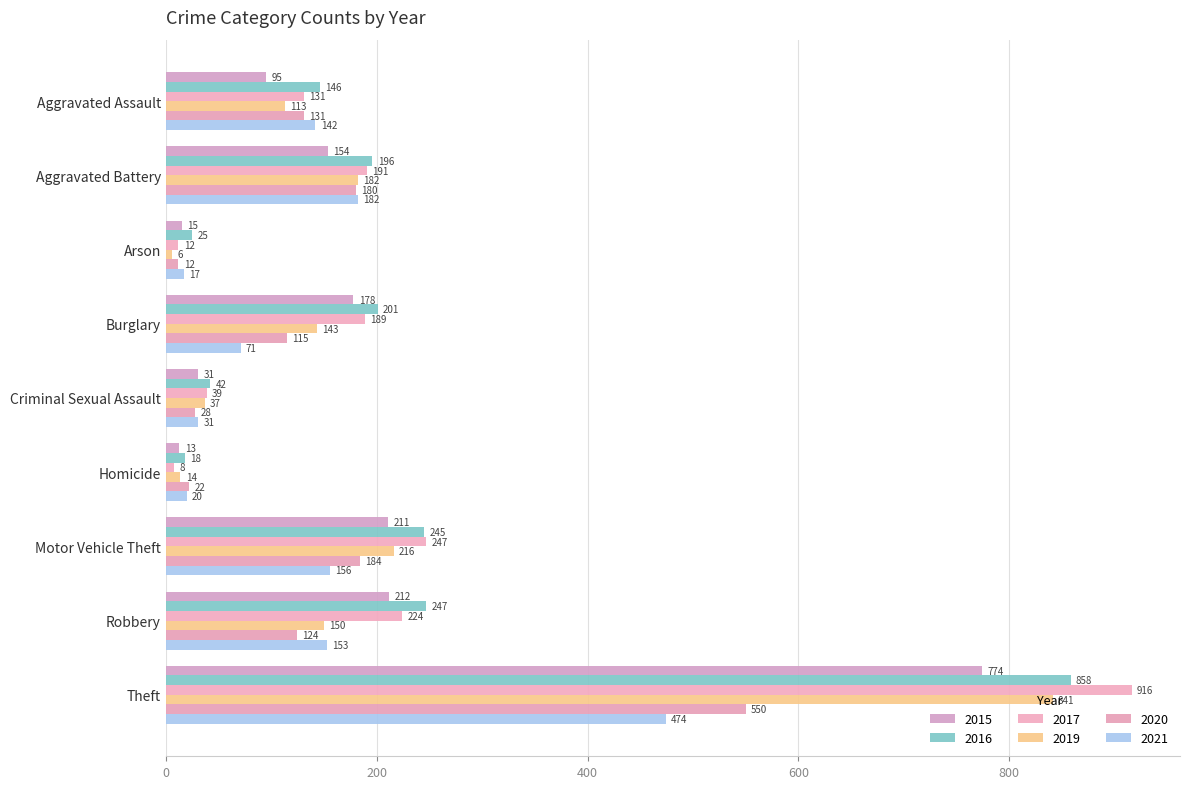

Reading right to left, what are all the values shown in this chart?

2015: Theft=774	Robbery=212	Motor Vehicle Theft=211	Homicide=13	Criminal Sexual Assault=31	Burglary=178	Arson=15	Aggravated Battery=154	Aggravated Assault=95
2016: Theft=858	Robbery=247	Motor Vehicle Theft=245	Homicide=18	Criminal Sexual Assault=42	Burglary=201	Arson=25	Aggravated Battery=196	Aggravated Assault=146
2017: Theft=916	Robbery=224	Motor Vehicle Theft=247	Homicide=8	Criminal Sexual Assault=39	Burglary=189	Arson=12	Aggravated Battery=191	Aggravated Assault=131
2019: Theft=841	Robbery=150	Motor Vehicle Theft=216	Homicide=14	Criminal Sexual Assault=37	Burglary=143	Arson=6	Aggravated Battery=182	Aggravated Assault=113
2020: Theft=550	Robbery=124	Motor Vehicle Theft=184	Homicide=22	Criminal Sexual Assault=28	Burglary=115	Arson=12	Aggravated Battery=180	Aggravated Assault=131
2021: Theft=474	Robbery=153	Motor Vehicle Theft=156	Homicide=20	Criminal Sexual Assault=31	Burglary=71	Arson=17	Aggravated Battery=182	Aggravated Assault=142